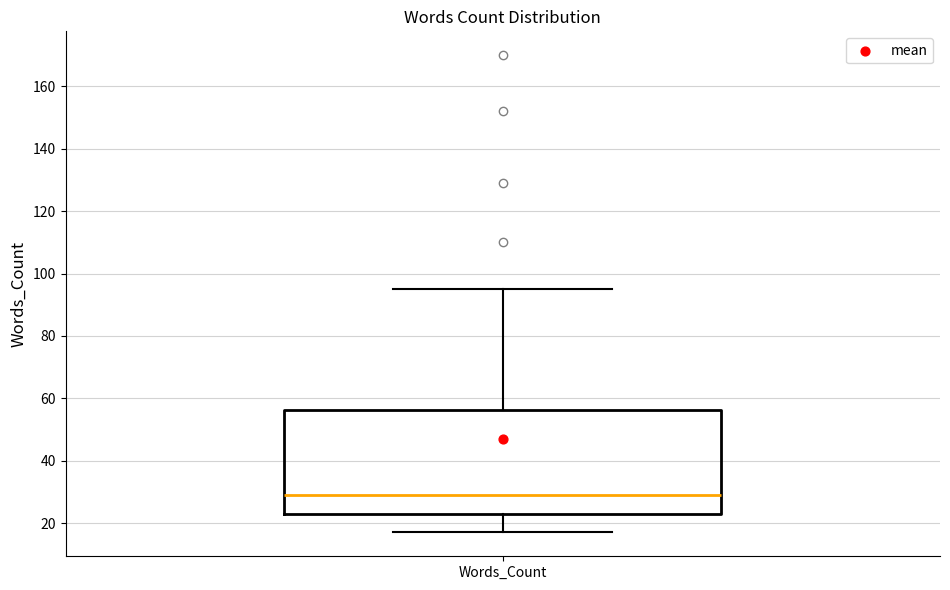

Read this box plot against the y-axis: the position of the median line, the range covered by the box, and the ends of both whiskers. The values are not printed on the chart, so give them approximately, as read against the axis.

median 30, box 22 to 56, whiskers 18 to 96